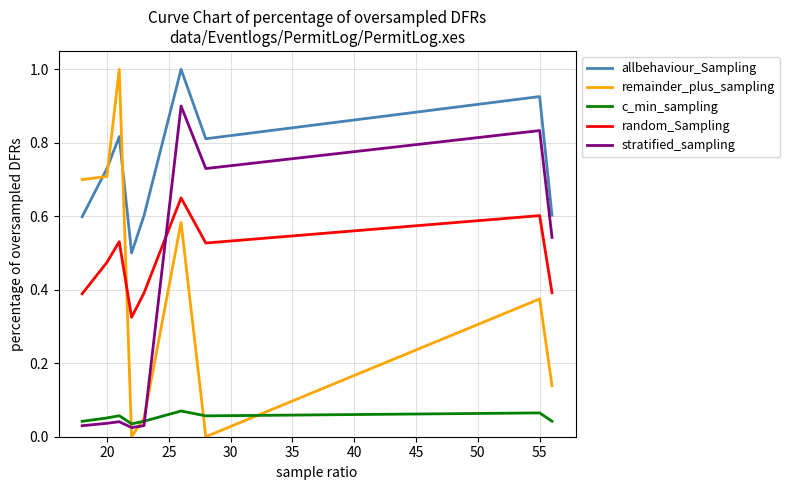

Which series has the widest spread of values?

remainder_plus_sampling